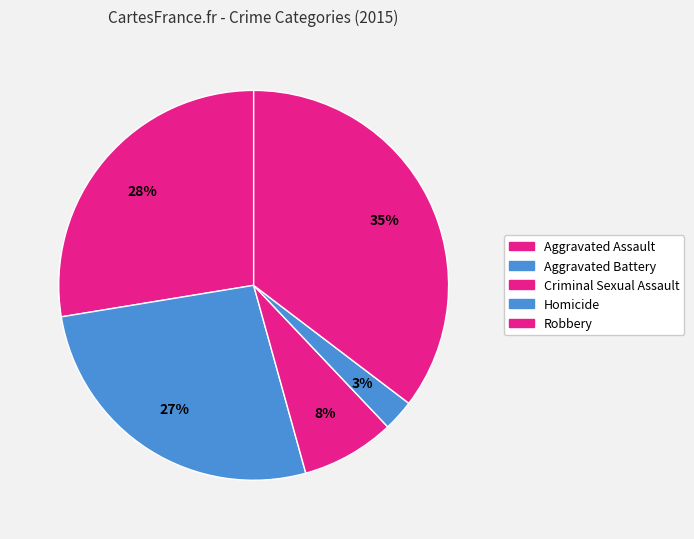

How many slices are in this pie chart?

5